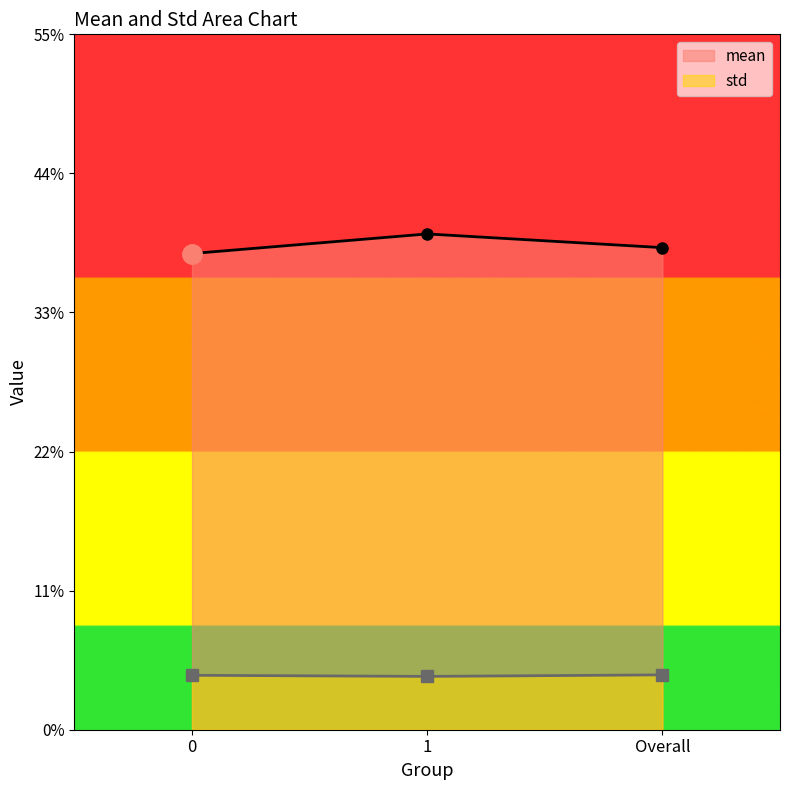

Rank the series at 1 from highest to lowest value.

mean, std